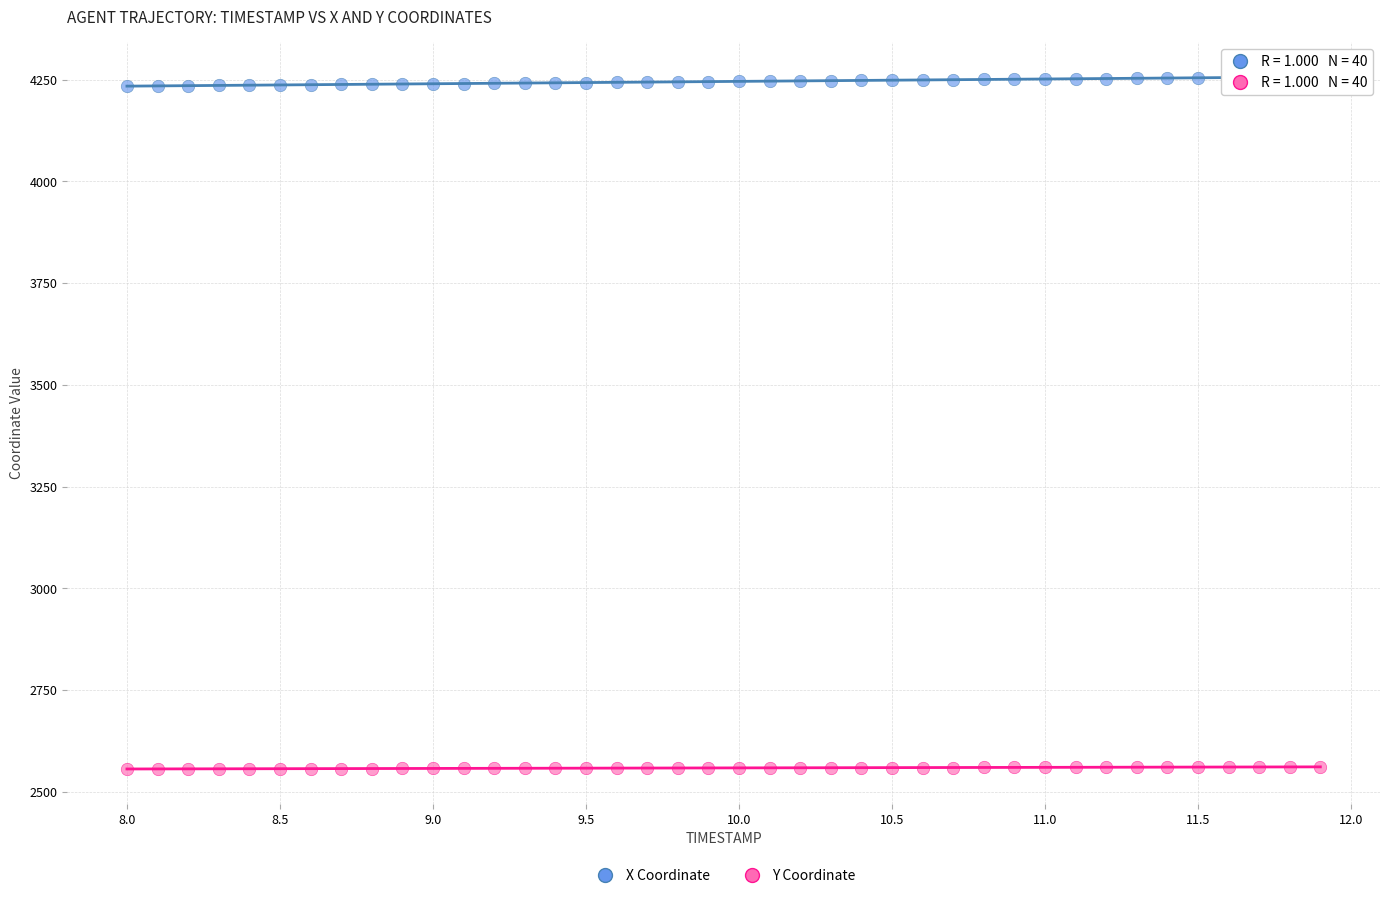

Which series contains the lowest Y value?

Y Coordinate